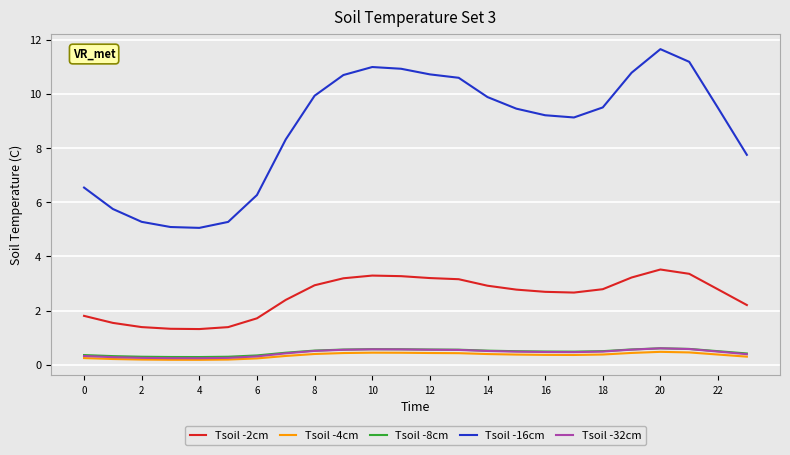

What is the maximum value for Tsoil -16cm?

11.7